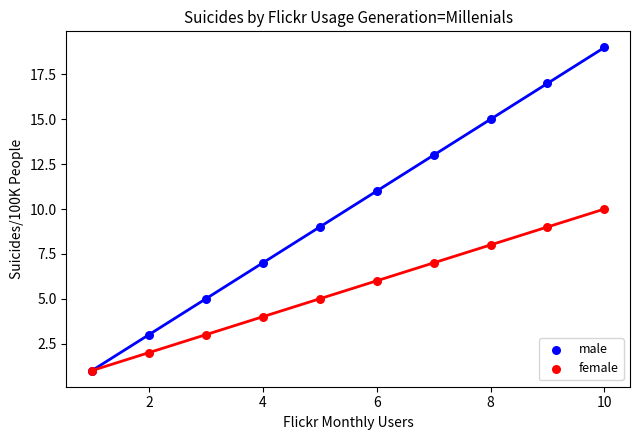

Which series reaches the maximum Y coordinate?

male